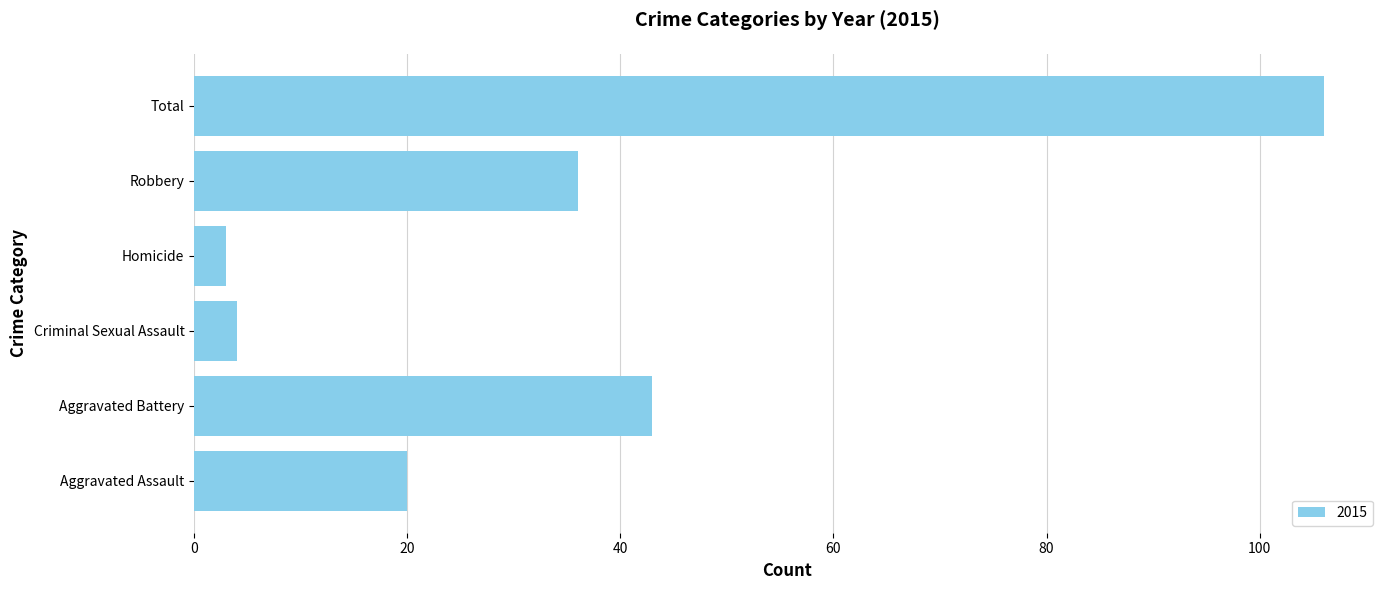

Does the chart contain stacked bars?

No